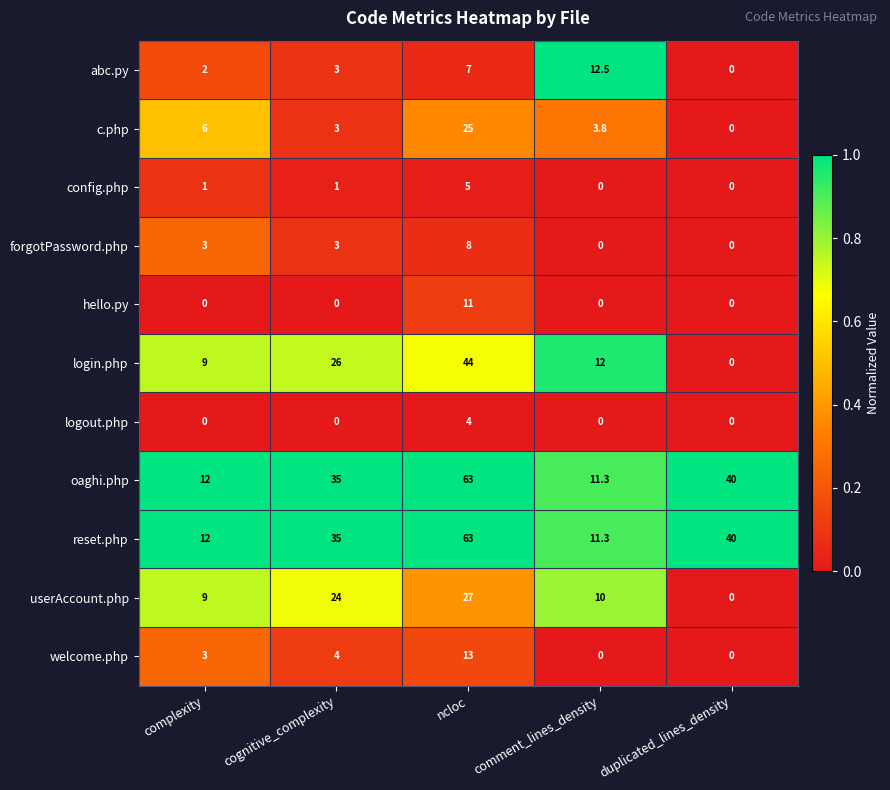

At which label is welcome.php closest to 6?

cognitive_complexity